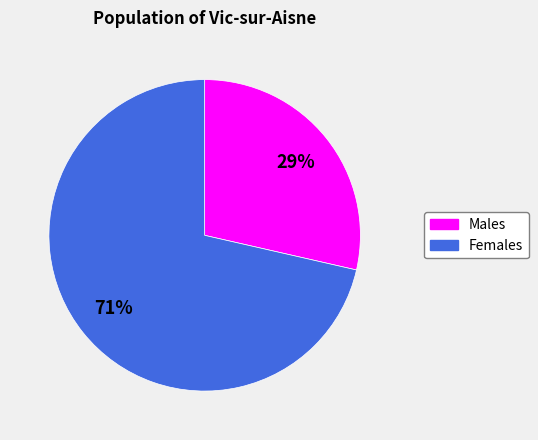

Is there a majority slice in this chart?

Yes